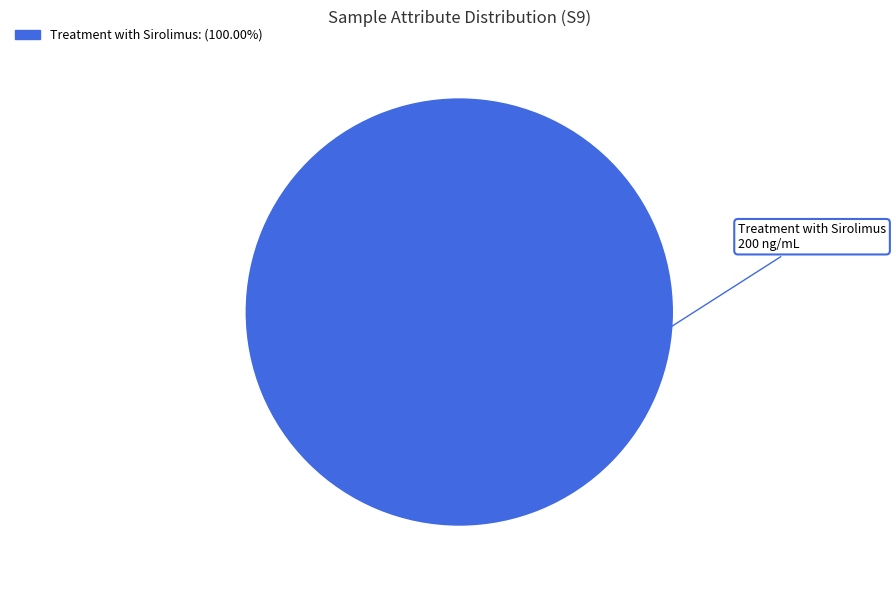

Is there a majority slice in this chart?

Yes